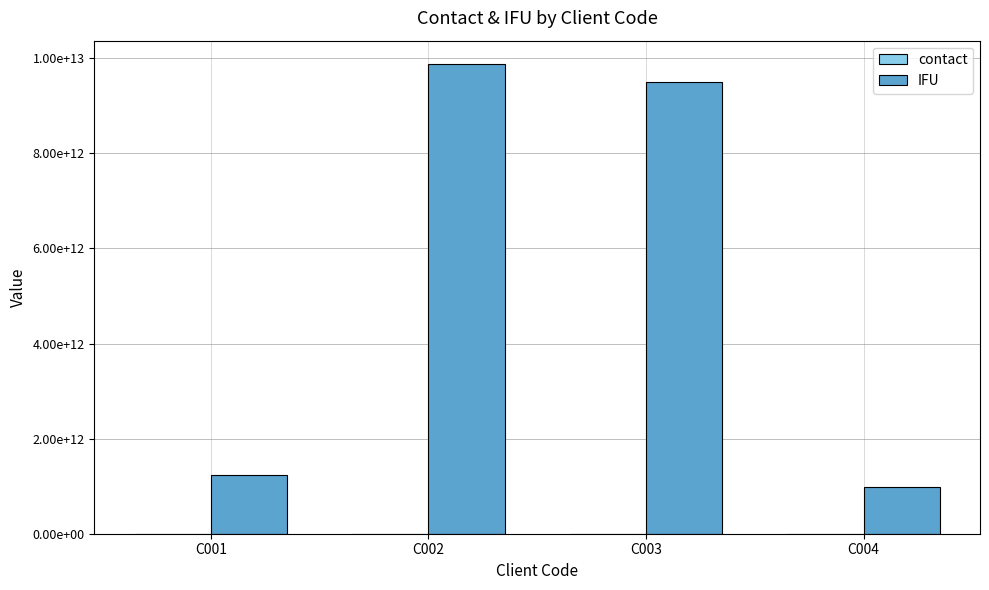

Rank the categories by contact value from lowest to highest.

C003, C004, C001, C002